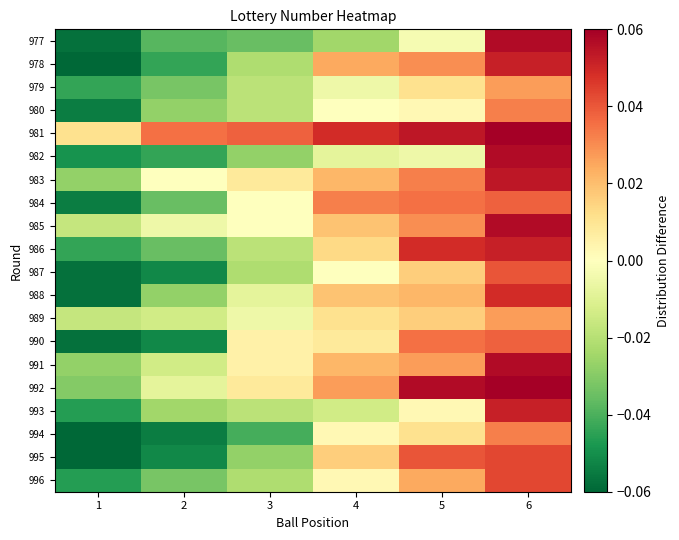

Reading left to right, list all the values displayed in this chart.

996: 1=-0.0	2=-0.0	3=-0.0	4=0.0	5=0.0	6=0.0
995: 1=-0.1	2=-0.1	3=-0.0	4=0.0	5=0.0	6=0.0
994: 1=-0.1	2=-0.1	3=-0.0	4=0.0	5=0.0	6=0.0
993: 1=-0.0	2=-0.0	3=-0.0	4=-0.0	5=0.0	6=0.1
992: 1=-0.0	2=-0.0	3=0.0	4=0.0	5=0.1	6=0.1
991: 1=-0.0	2=-0.0	3=0.0	4=0.0	5=0.0	6=0.1
990: 1=-0.1	2=-0.1	3=0.0	4=0.0	5=0.0	6=0.0
989: 1=-0.0	2=-0.0	3=-0.0	4=0.0	5=0.0	6=0.0
988: 1=-0.1	2=-0.0	3=-0.0	4=0.0	5=0.0	6=0.0
987: 1=-0.1	2=-0.1	3=-0.0	4=-0.0	5=0.0	6=0.0
986: 1=-0.0	2=-0.0	3=-0.0	4=0.0	5=0.0	6=0.1
985: 1=-0.0	2=-0.0	3=-0.0	4=0.0	5=0.0	6=0.1
984: 1=-0.1	2=-0.0	3=-0.0	4=0.0	5=0.0	6=0.0
983: 1=-0.0	2=-0.0	3=0.0	4=0.0	5=0.0	6=0.1
982: 1=-0.0	2=-0.0	3=-0.0	4=-0.0	5=-0.0	6=0.1
981: 1=0.0	2=0.0	3=0.0	4=0.0	5=0.1	6=0.1
980: 1=-0.1	2=-0.0	3=-0.0	4=-0.0	5=0.0	6=0.0
979: 1=-0.0	2=-0.0	3=-0.0	4=-0.0	5=0.0	6=0.0
978: 1=-0.1	2=-0.0	3=-0.0	4=0.0	5=0.0	6=0.1
977: 1=-0.1	2=-0.0	3=-0.0	4=-0.0	5=-0.0	6=0.1